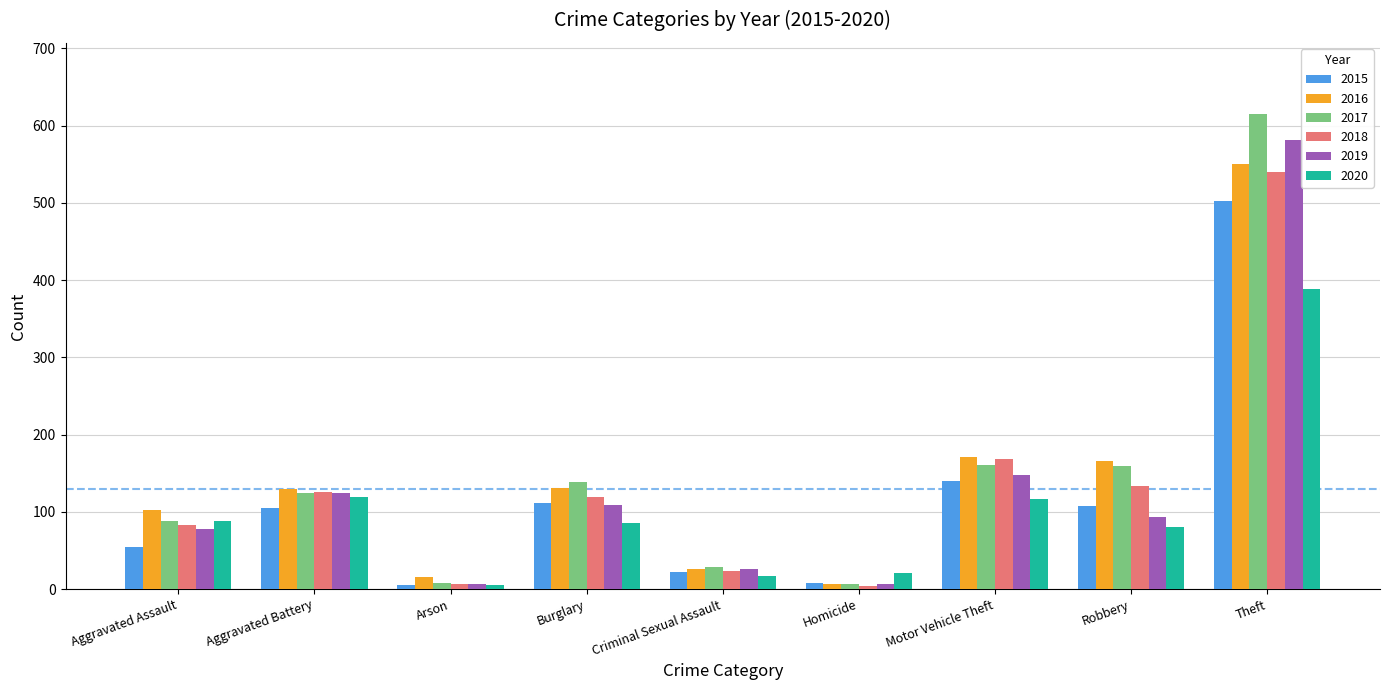

How many groups of bars are there?

9